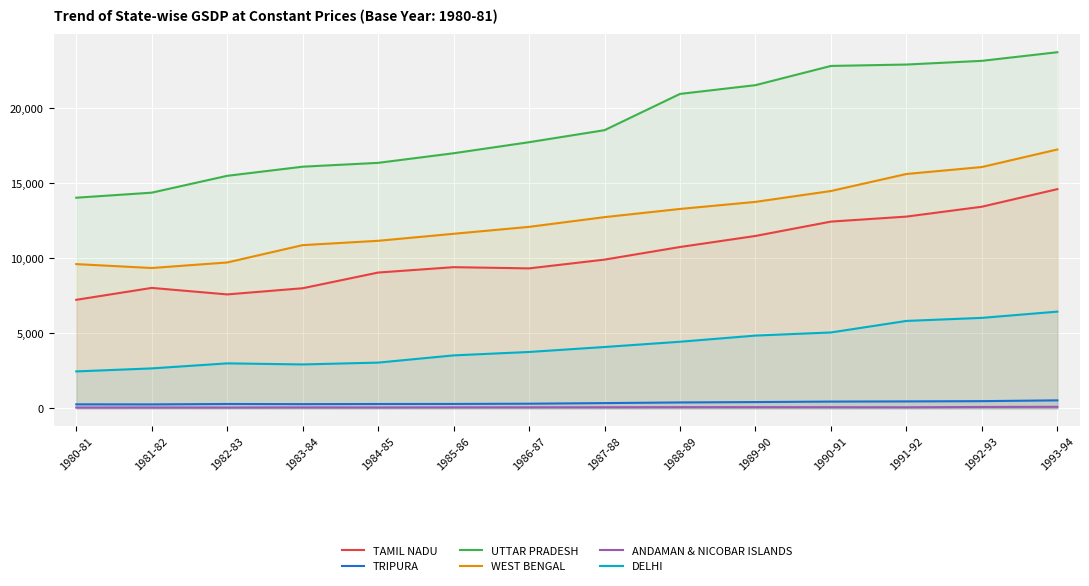

Reading right to left, list all the values displayed in this chart.

TAMIL NADU: 1993-94=14582.9	1992-93=13413.5	1991-92=12755.4	1990-91=12423.0	1989-90=11467.9	1988-89=10732.8	1987-88=9893.1	1986-87=9309.9	1985-86=9391.0	1984-85=9032.8	1983-84=7988.4	1982-83=7578.4	1981-82=8010.8	1980-81=7218.2
TRIPURA: 1993-94=529.2	1992-93=476.2	1991-92=459.0	1990-91=447.0	1989-90=415.5	1988-89=389.7	1987-88=346.9	1986-87=306.8	1985-86=290.2	1984-85=286.8	1983-84=278.5	1982-83=287.4	1981-82=260.5	1980-81=264.4
UTTAR PRADESH: 1993-94=23692.3	1992-93=23119.2	1991-92=22872.9	1990-91=22779.7	1989-90=21500.9	1988-89=20918.6	1987-88=18506.0	1986-87=17705.7	1985-86=16970.5	1984-85=16331.2	1983-84=16075.5	1982-83=15468.8	1981-82=14347.7	1980-81=14011.8
WEST BENGAL: 1993-94=17220.6	1992-93=16053.5	1991-92=15590.2	1990-91=14457.8	1989-90=13734.9	1988-89=13264.0	1987-88=12720.0	1986-87=12072.5	1985-86=11611.1	1984-85=11145.0	1983-84=10856.5	1982-83=9703.6	1981-82=9335.1	1980-81=9594.0
ANDAMAN & NICOBAR ISLANDS: 1993-94=98.7	1992-93=88.8	1991-92=68.4	1990-91=73.9	1989-90=76.9	1988-89=76.5	1987-88=70.2	1986-87=66.0	1985-86=63.0	1984-85=55.8	1983-84=58.0	1982-83=50.1	1981-82=51.6	1980-81=49.3
DELHI: 1993-94=6432.8	1992-93=6016.9	1991-92=5813.7	1990-91=5046.4	1989-90=4838.3	1988-89=4428.6	1987-88=4078.9	1986-87=3748.3	1985-86=3520.4	1984-85=3040.4	1983-84=2918.8	1982-83=2990.0	1981-82=2654.6	1980-81=2454.7